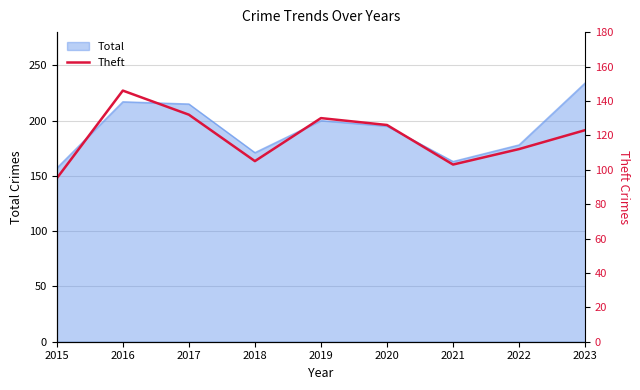

Which category has the highest value in the Total series?

2023